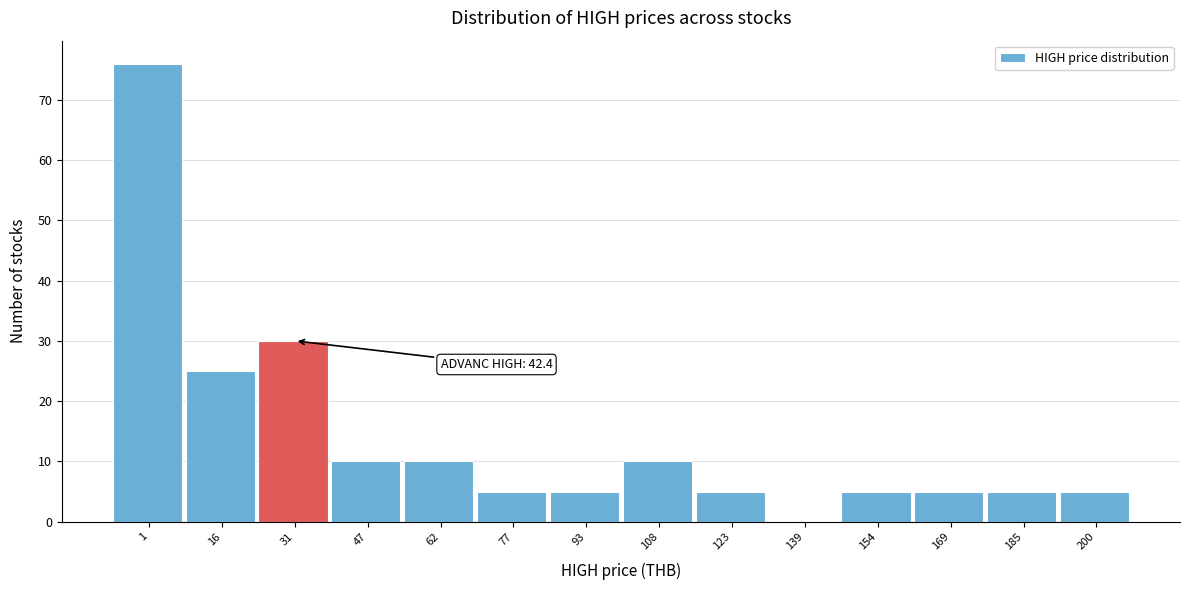

Reading right to left, transcribe all the data shown in this chart.

200=5	185=5	169=5	154=5	139=0	123=5	108=10	93=5	77=5	62=10	47=10	31=30	16=25	1=76